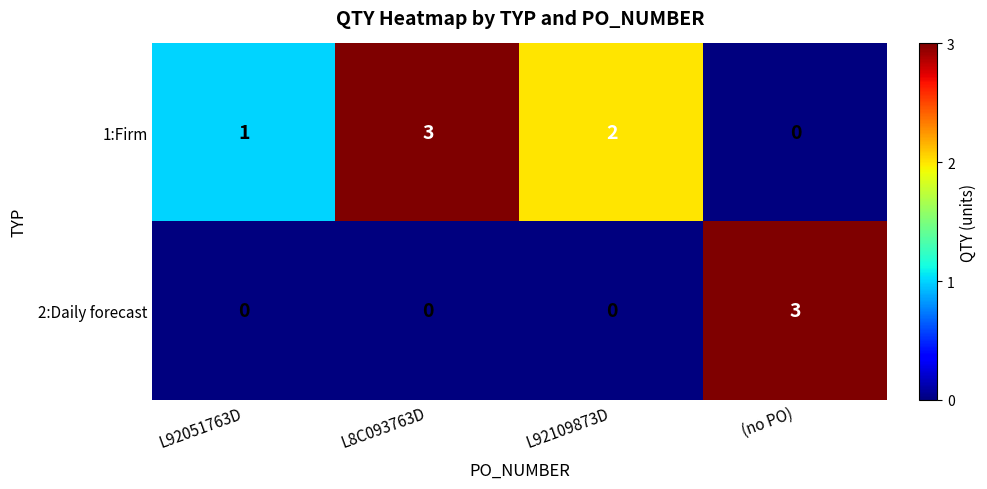

Which series has the largest total across all categories?

1:Firm